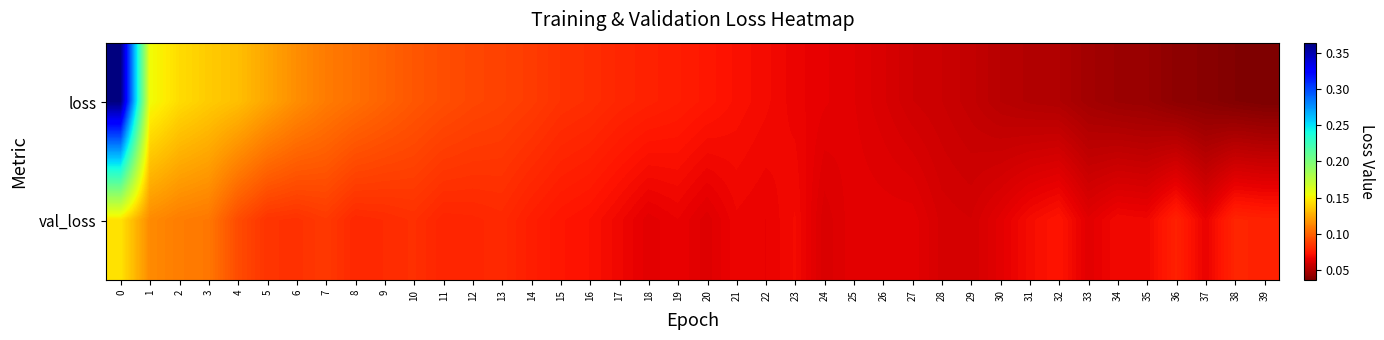

What is the total value across all series at 9?

0.2